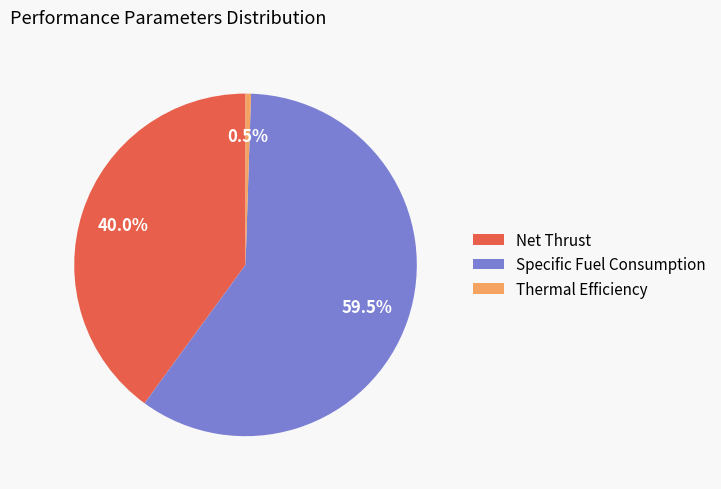

True or false: Net Thrust accounts for 40% of the total.

True